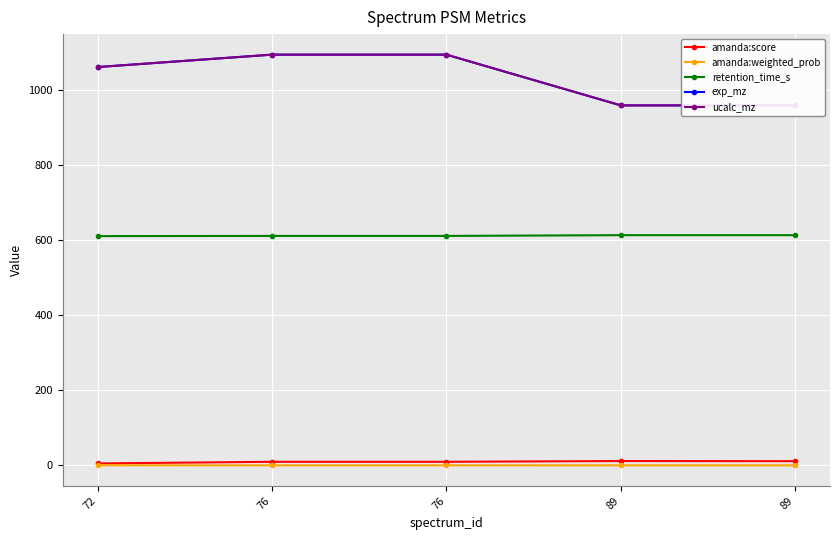

True or false: exp_mz and amanda:score intersect in this chart.

False